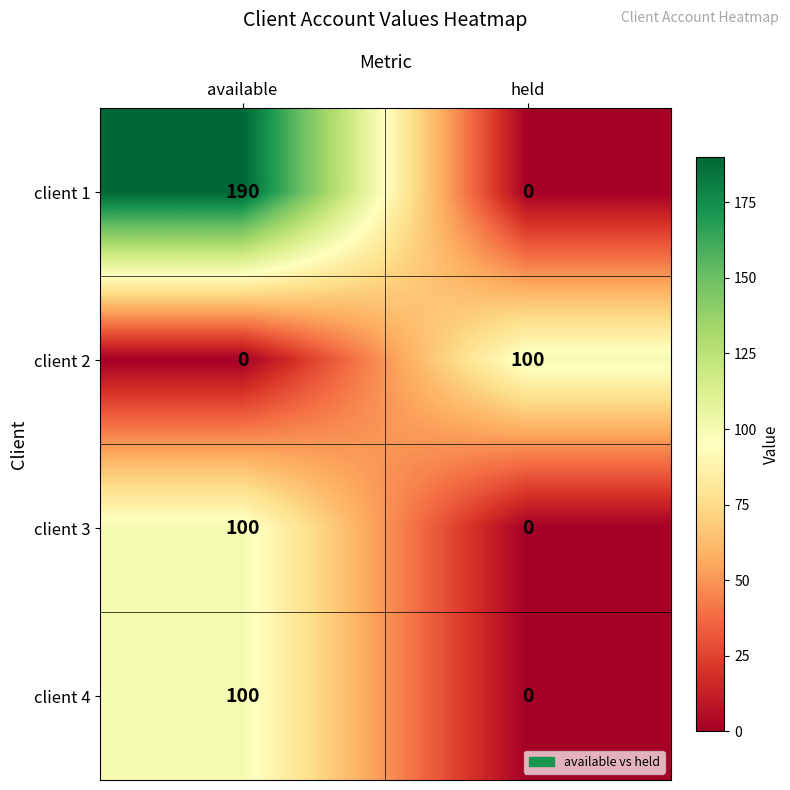

What is the difference between the highest and lowest values at available?

190